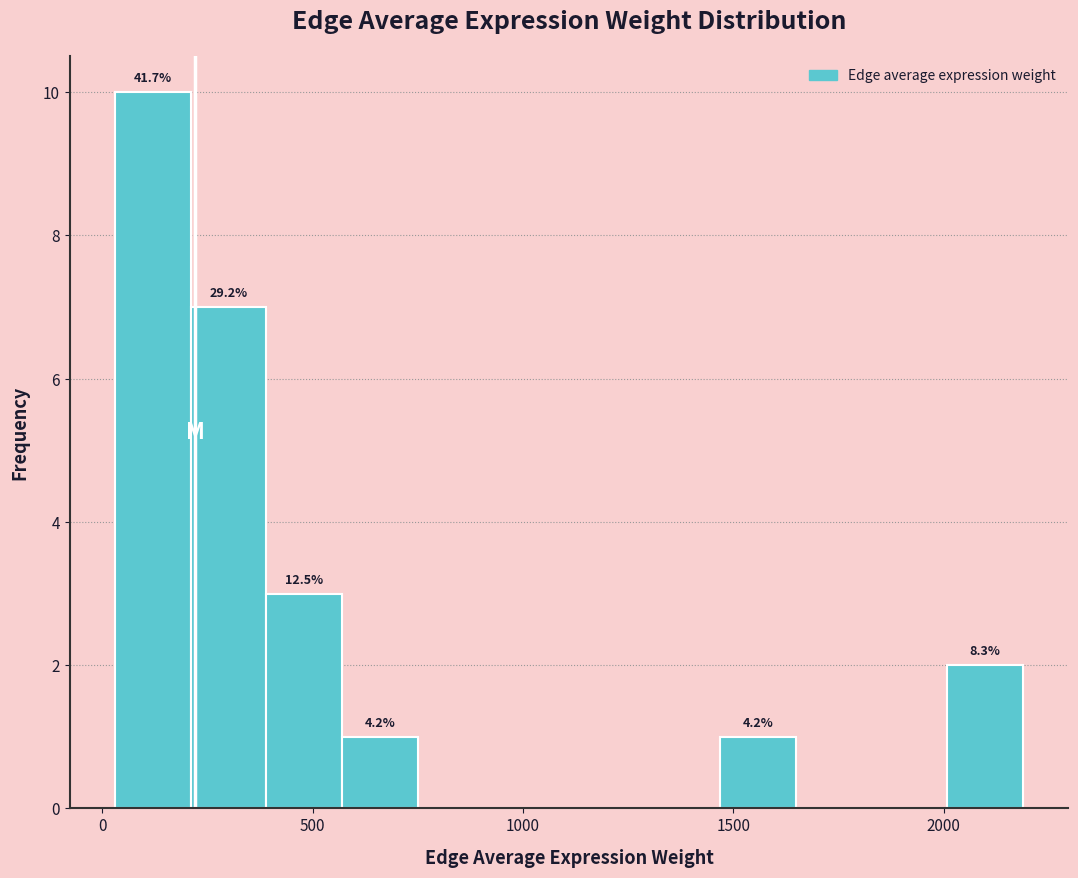

Around what value on the x-axis is the tallest bar? Give the approximate position of its centre, as read against the axis.

100